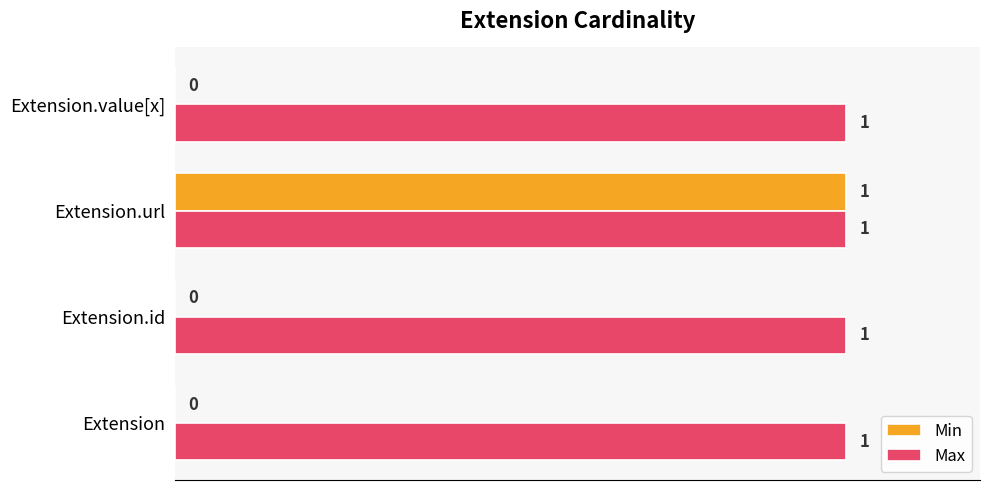

What is the sum of all Max values?

4